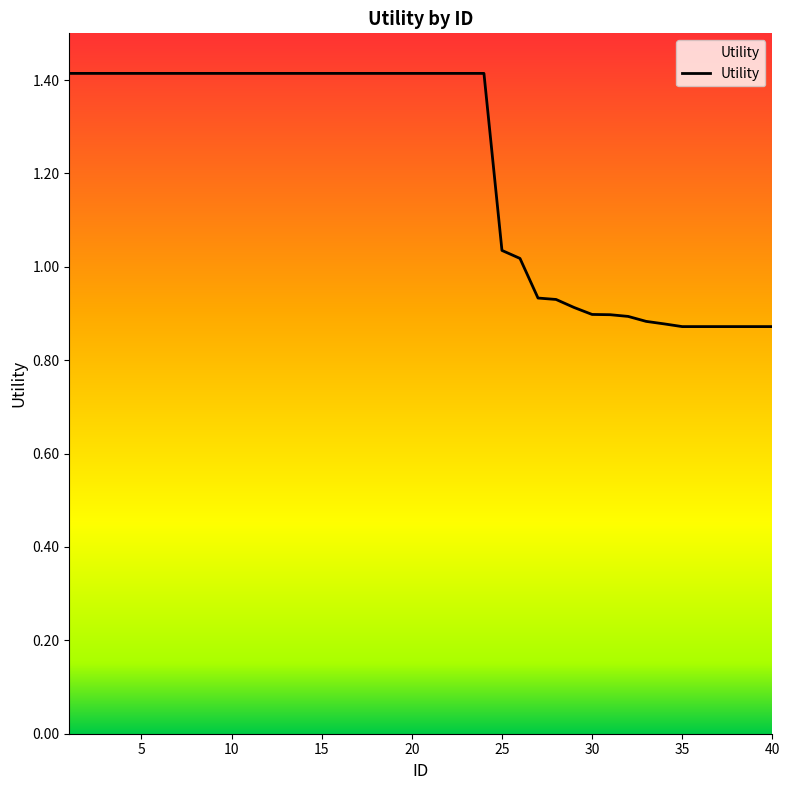

What is the difference between the maximum and minimum values?

0.5